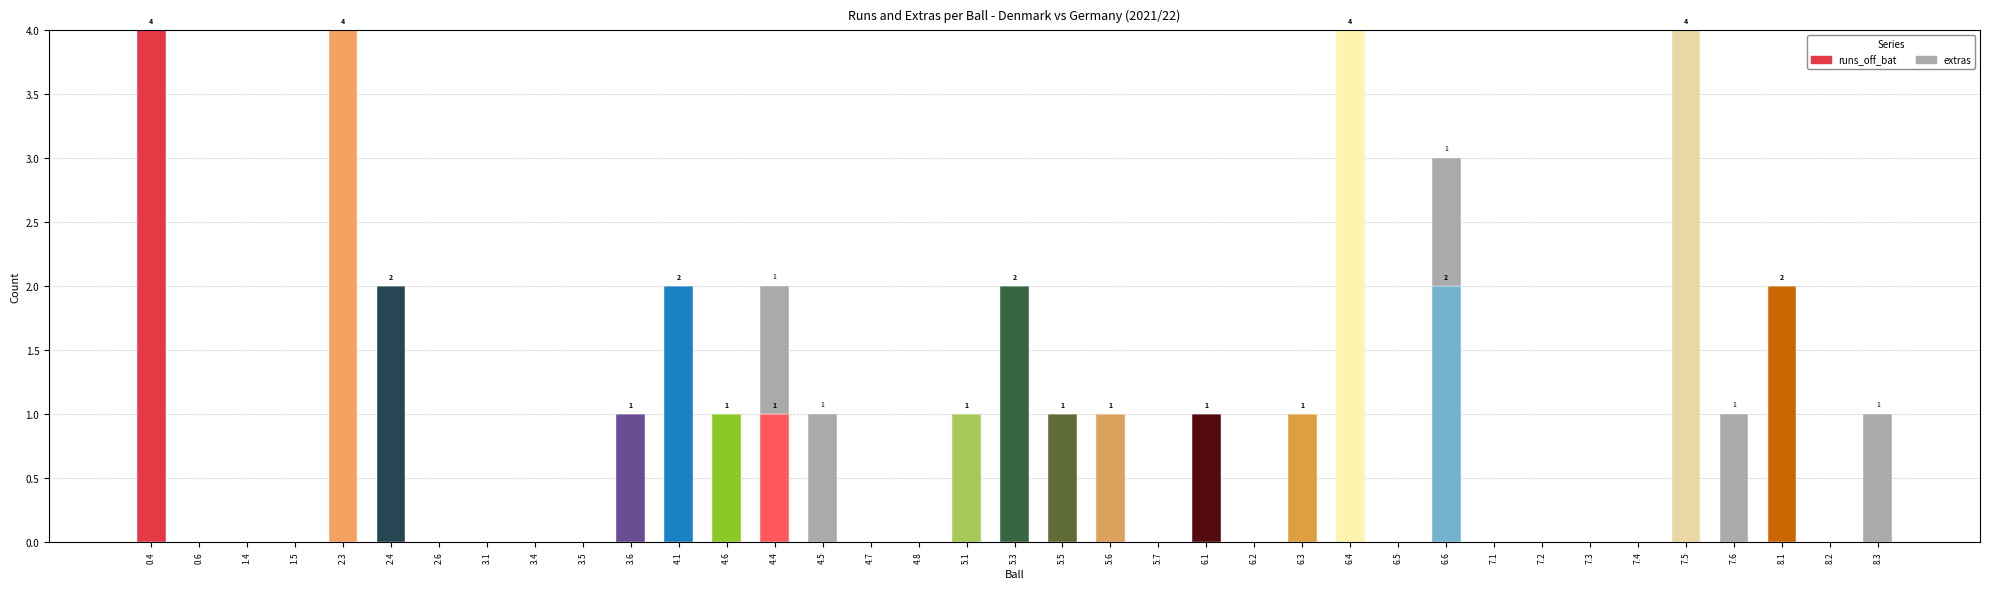

True or false: runs_off_bat has a value of 0 at 0.6.

True